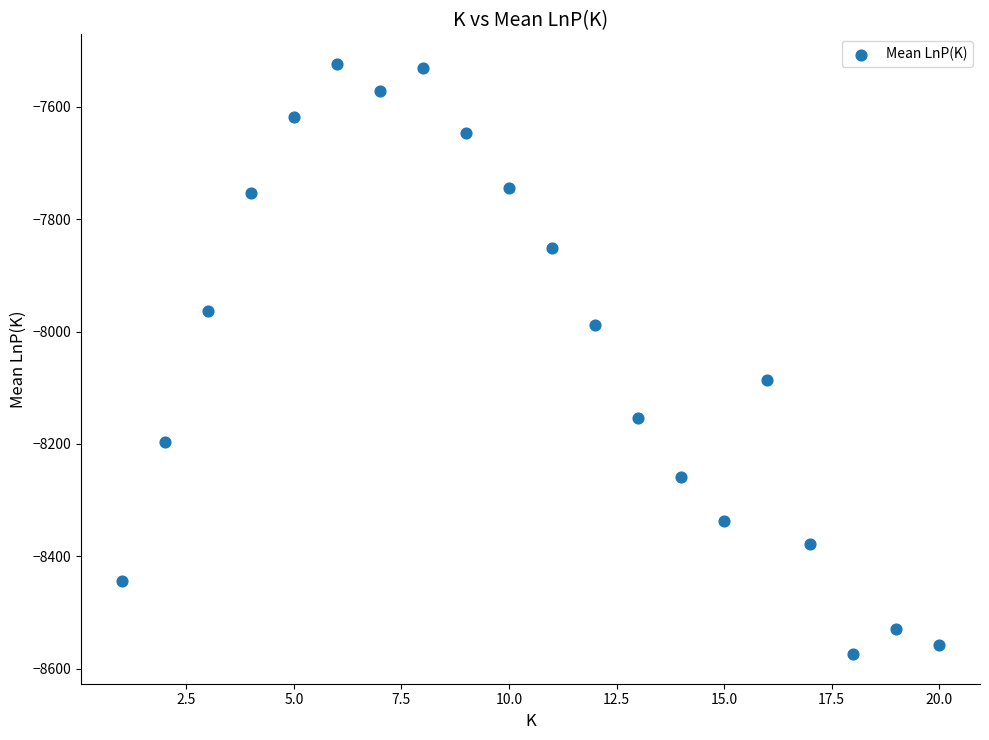

What Y value in the scatter plot is closest to -8048?

-8087.0